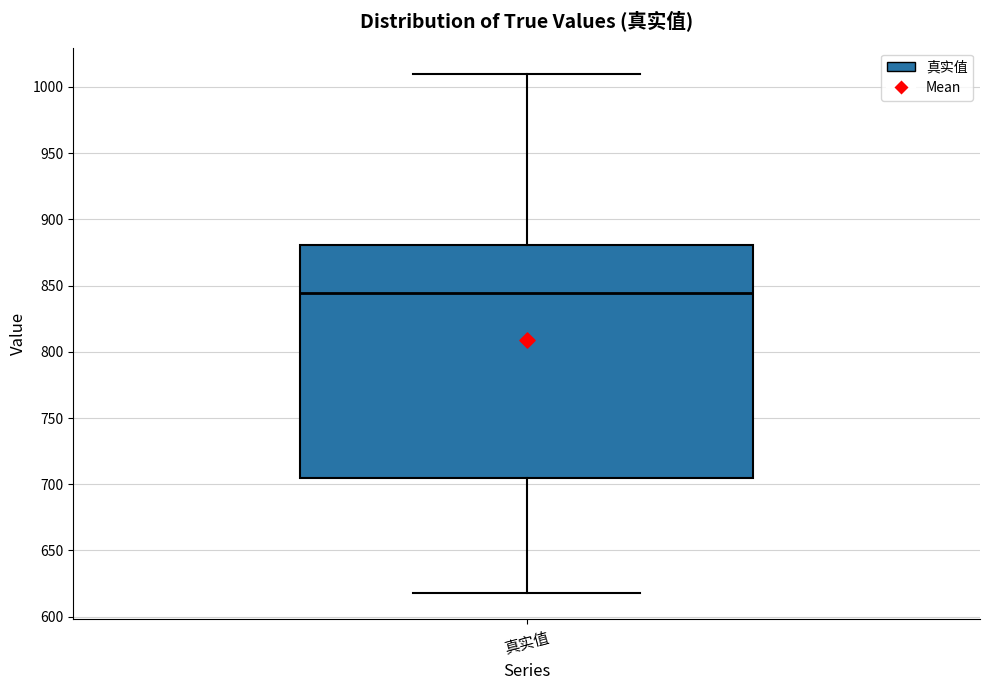

Where does the upper whisker of the box for 真实值 end on the y-axis? The values are not printed on the chart, so give them approximately, as read against the axis.

1010